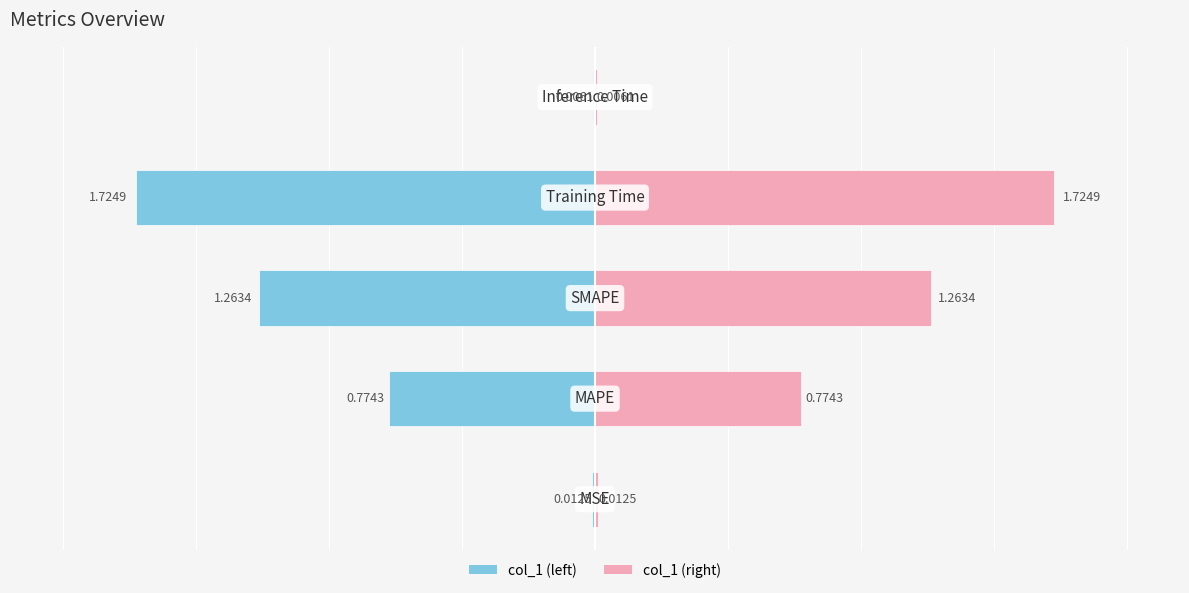

Is the value of col_1 (left) at 3 greater than the value of col_1 at 4?

No